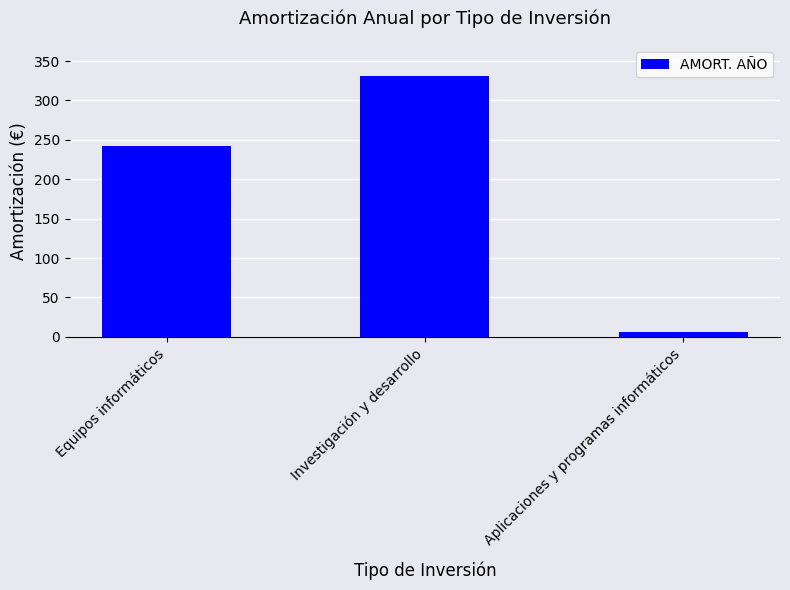

What is the smallest value displayed?

6.0